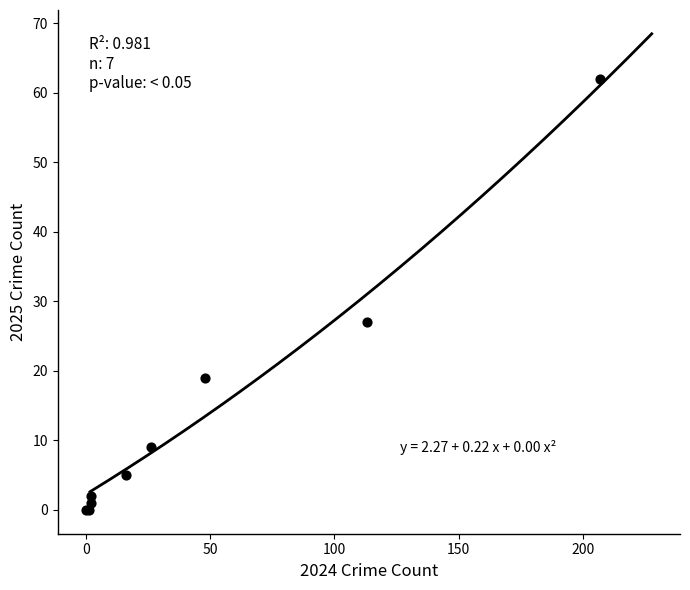

What Y value in the scatter plot is closest to 31?

27